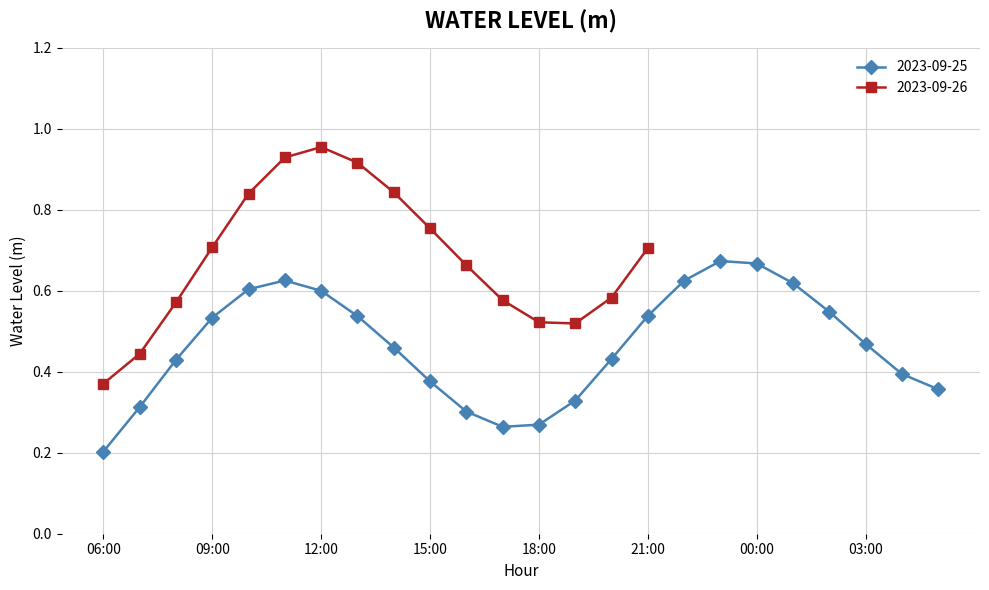

True or false: 2023-09-25 has a value of 0.7 at 03:00.

False